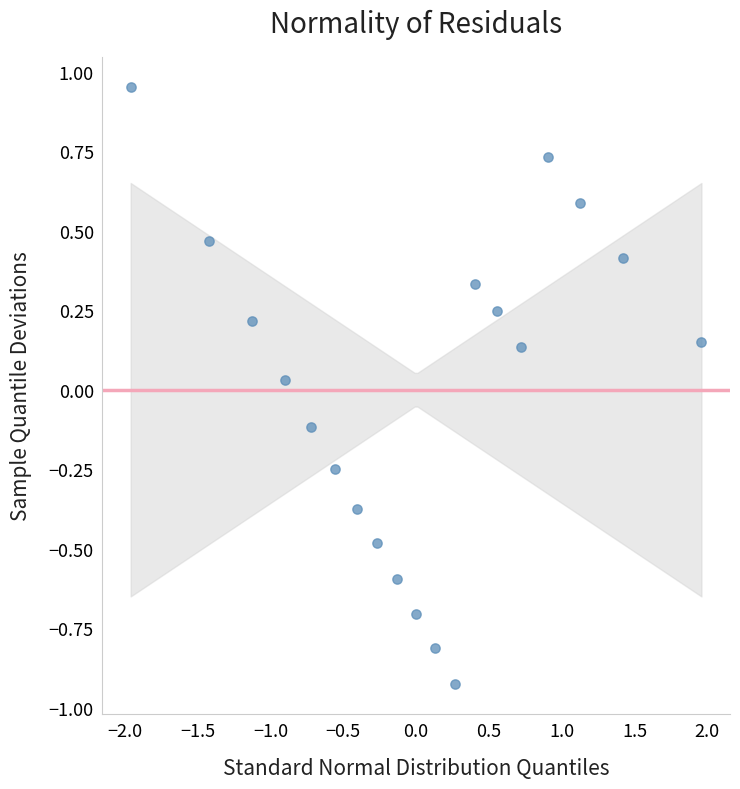

What is the range of Y values (max minus min)?

1.9